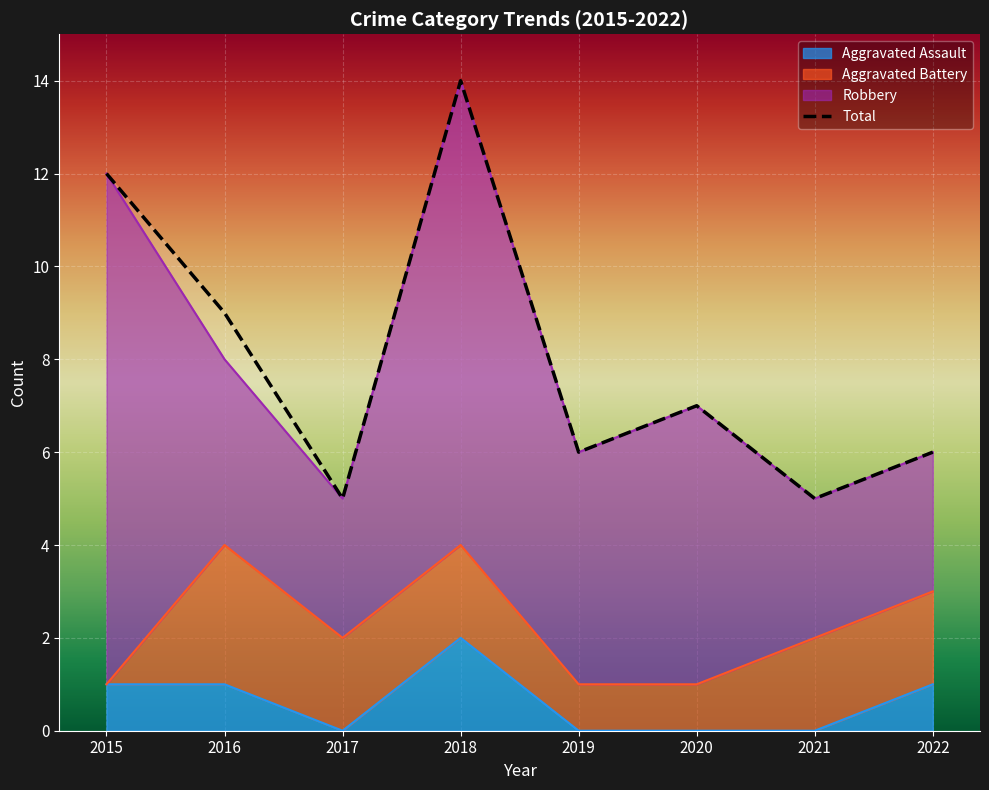

At which label is the value closest to 9?

2016